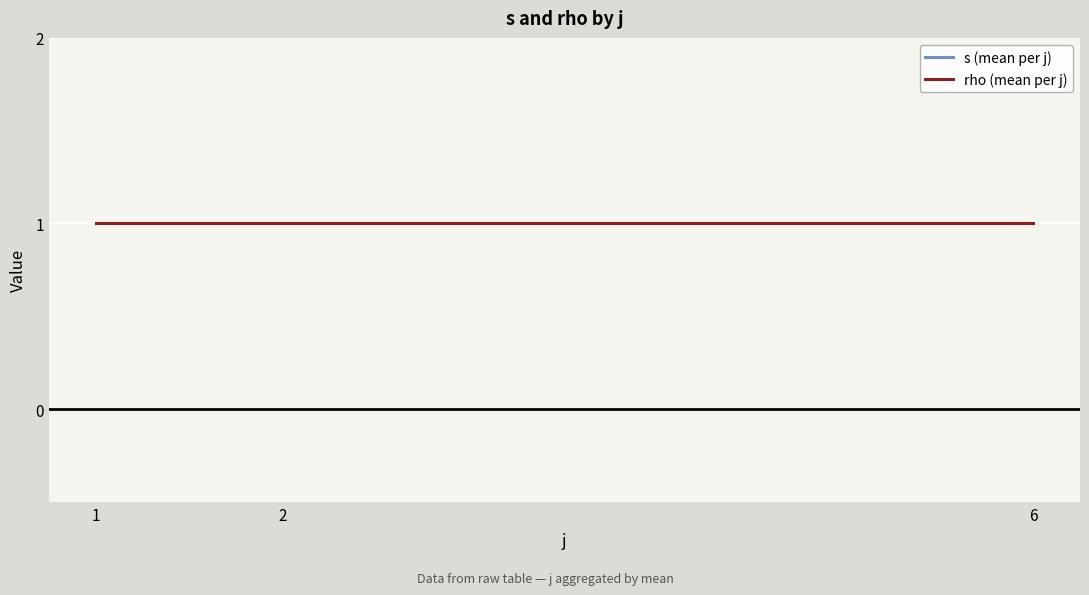

Between 2 and 1, which is larger?

2